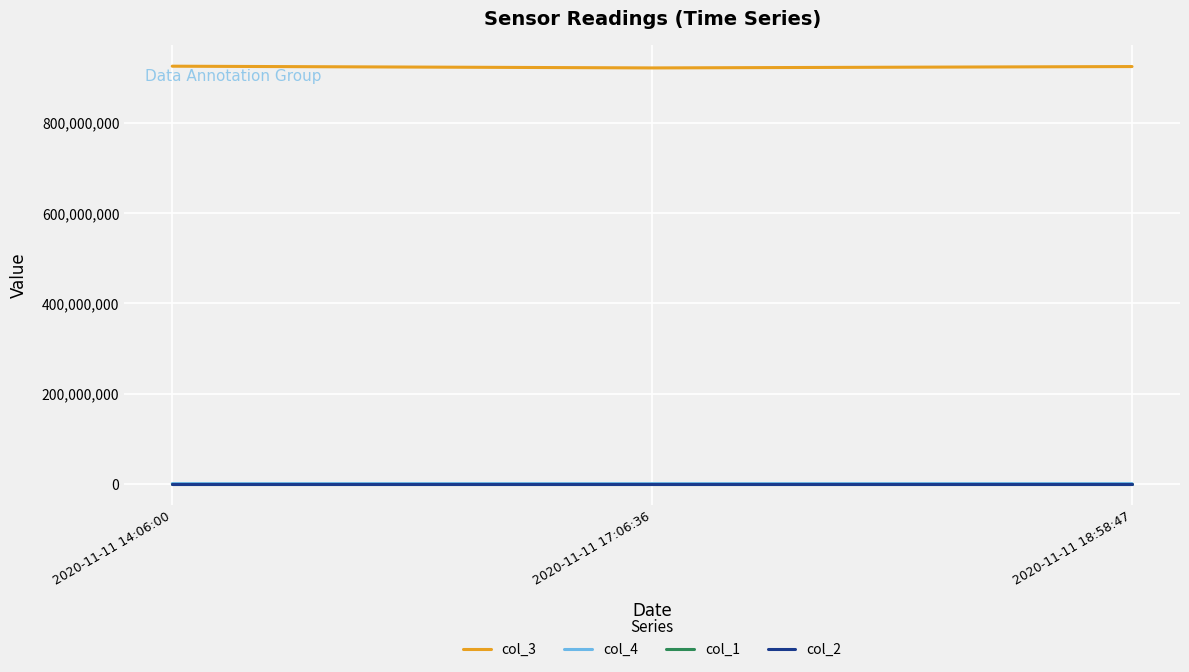

At how many categories does at least one series exceed 854377857?

3